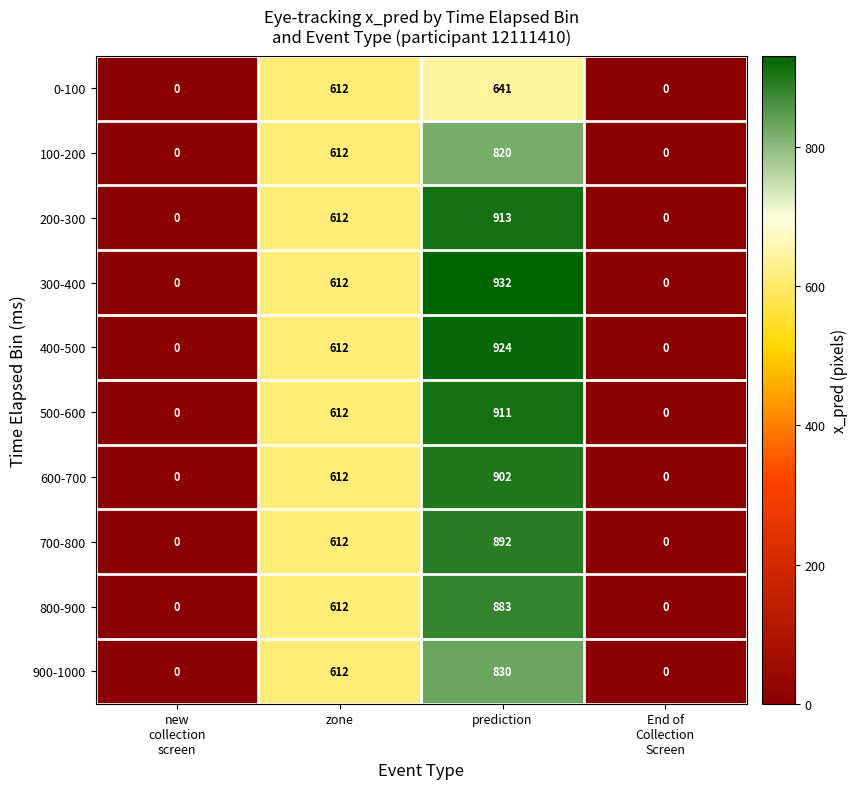

Is it true that 400-500 equals 612 at zone?

True